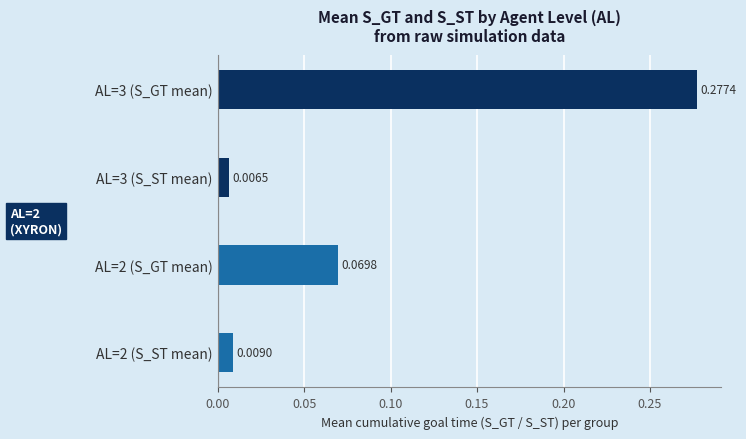

List the labels in order of value, largest first.

AL=3 (S_GT mean), AL=2 (S_GT mean), AL=2 (S_ST mean), AL=3 (S_ST mean)